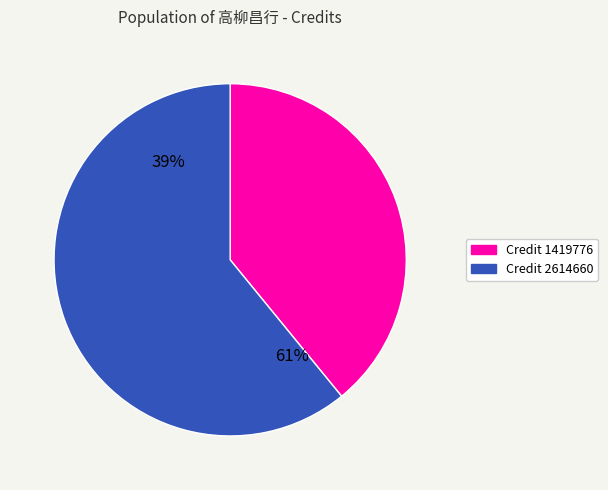

Between 1419776 and 2614660, which is larger?

2614660